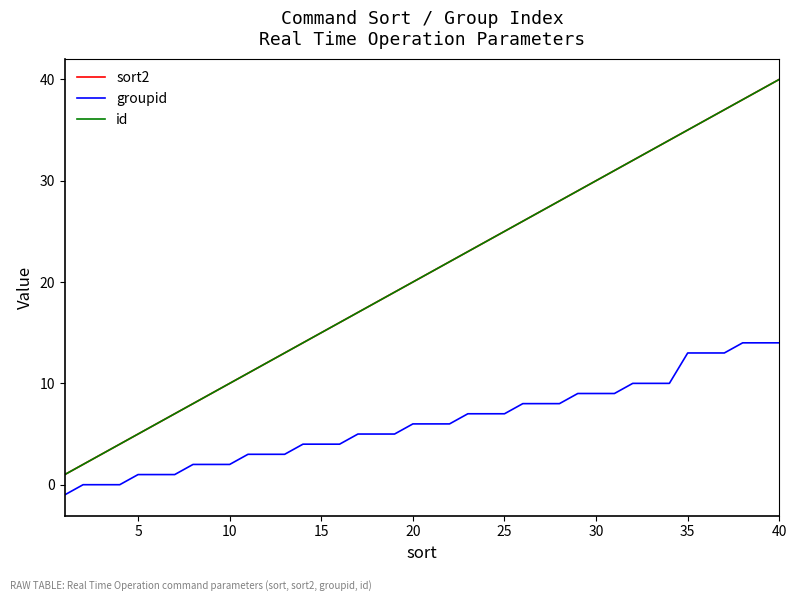

What is the value of the groupid point at the 1st from the left?

-1